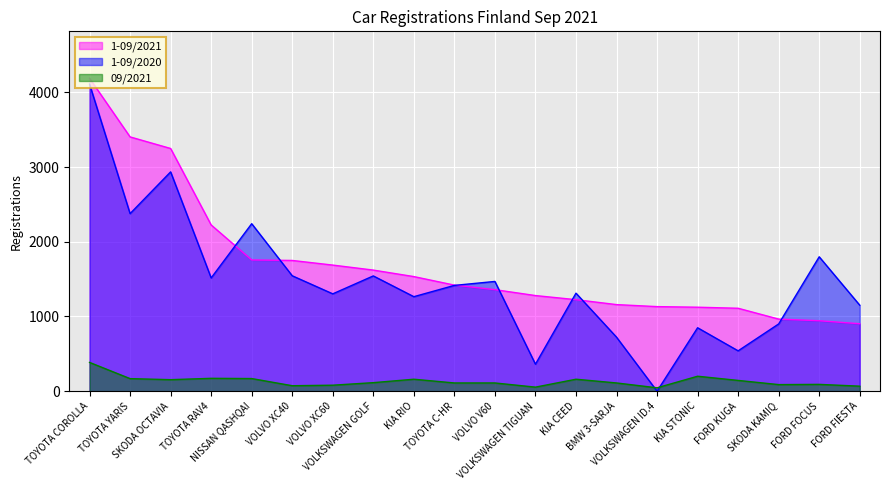

Reading left to right, what are all the values shown in this chart?

1-09/2021: TOYOTA COROLLA=4189	TOYOTA YARIS=3404	SKODA OCTAVIA=3249	TOYOTA RAV4=2225	NISSAN QASHQAI=1757	VOLVO XC40=1750	VOLVO XC60=1688	VOLKSWAGEN GOLF=1621	KIA RIO=1534	TOYOTA C-HR=1420	VOLVO V60=1359	VOLKSWAGEN TIGUAN=1280	KIA CEED=1225	BMW 3-SARJA=1159	VOLKSWAGEN ID.4=1132	KIA STONIC=1124	FORD KUGA=1110	SKODA KAMIQ=965	FORD FOCUS=943	FORD FIESTA=903
1-09/2020: TOYOTA COROLLA=4110	TOYOTA YARIS=2377	SKODA OCTAVIA=2936	TOYOTA RAV4=1516	NISSAN QASHQAI=2242	VOLVO XC40=1545	VOLVO XC60=1303	VOLKSWAGEN GOLF=1543	KIA RIO=1265	TOYOTA C-HR=1416	VOLVO V60=1469	VOLKSWAGEN TIGUAN=361	KIA CEED=1312	BMW 3-SARJA=723	VOLKSWAGEN ID.4=0	KIA STONIC=849	FORD KUGA=540	SKODA KAMIQ=900	FORD FOCUS=1799	FORD FIESTA=1151
09/2021: TOYOTA COROLLA=385	TOYOTA YARIS=168	SKODA OCTAVIA=154	TOYOTA RAV4=172	NISSAN QASHQAI=169	VOLVO XC40=73	VOLVO XC60=80	VOLKSWAGEN GOLF=114	KIA RIO=160	TOYOTA C-HR=110	VOLVO V60=110	VOLKSWAGEN TIGUAN=54	KIA CEED=160	BMW 3-SARJA=110	VOLKSWAGEN ID.4=45	KIA STONIC=200	FORD KUGA=144	SKODA KAMIQ=88	FORD FOCUS=91	FORD FIESTA=67